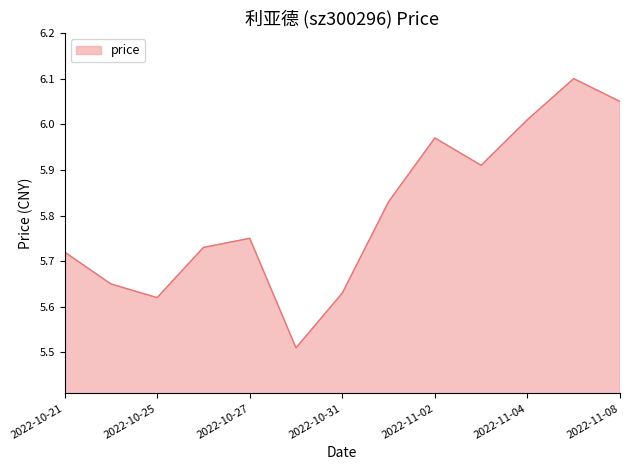

How many lines are shown in the chart?

1